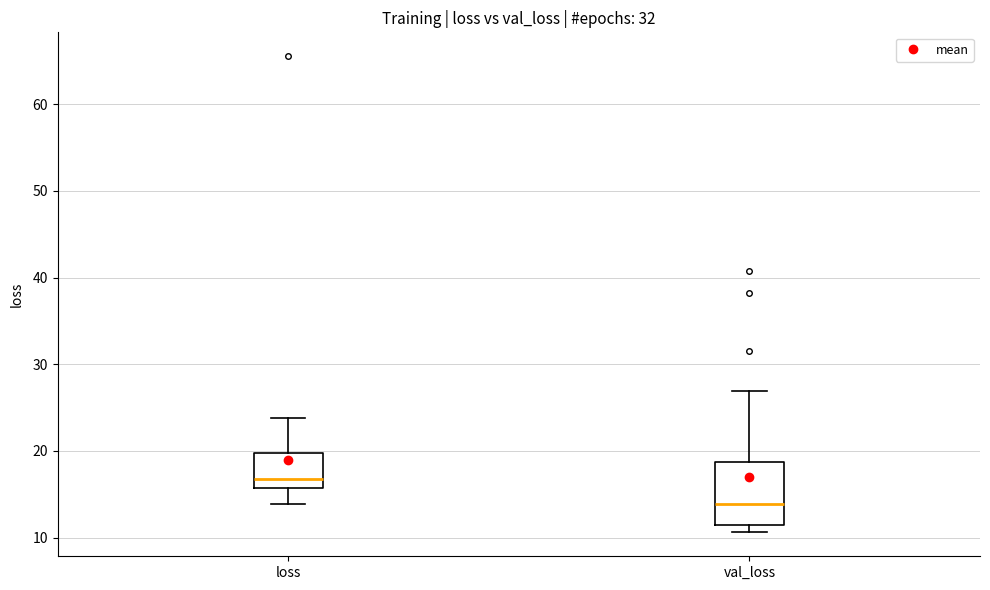

Reading left to right, read every box against the y-axis: the position of its median line, the range the box covers, and the ends of its whiskers. The values are not printed on the chart, so give them approximately, as read against the axis.

loss: median 17, box 16 to 20, whiskers 14 to 24
val_loss: median 14, box 12 to 19, whiskers 11 to 27